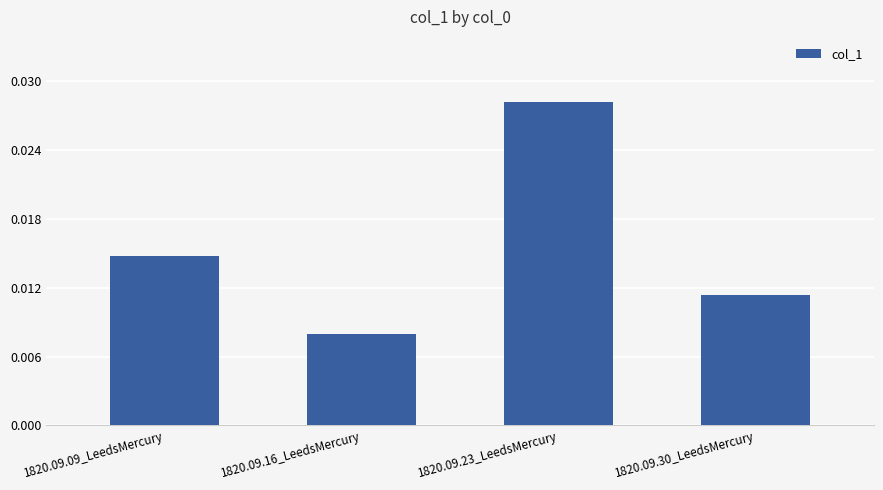

List the labels in order of value, smallest first.

1820.09.16_LeedsMercury, 1820.09.30_LeedsMercury, 1820.09.09_LeedsMercury, 1820.09.23_LeedsMercury